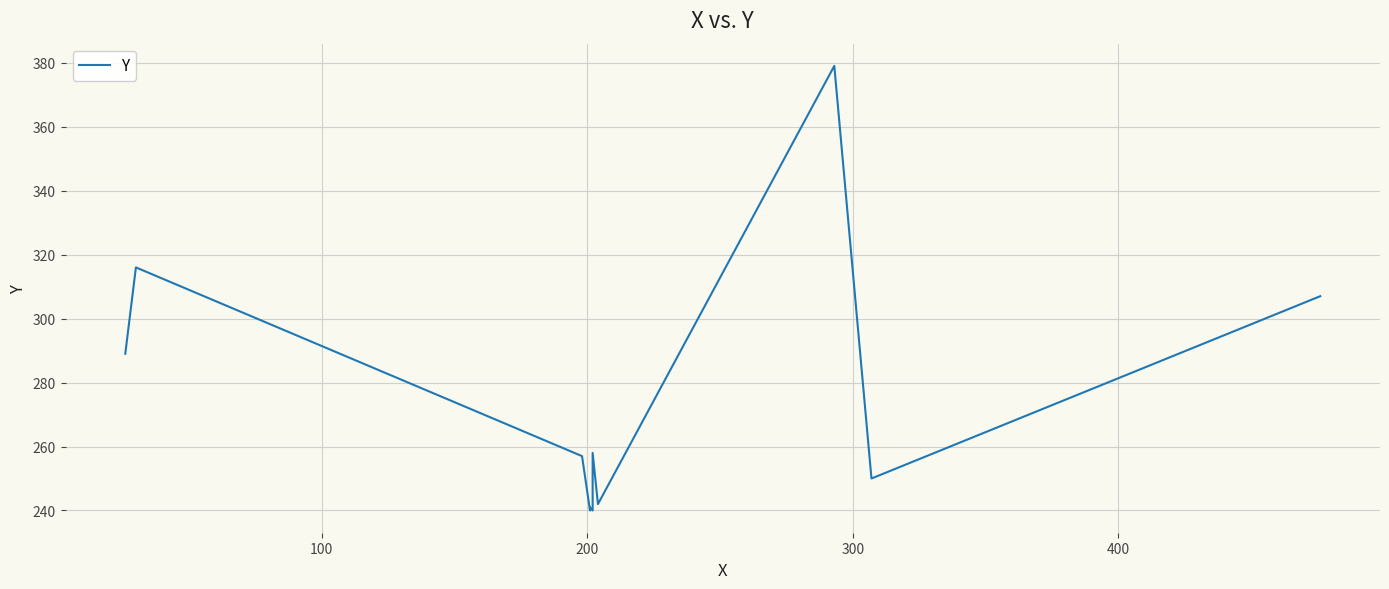

Reading right to left, what are all the values shown in this chart?

307	250	379	242	258	240	241	240	257	316	289